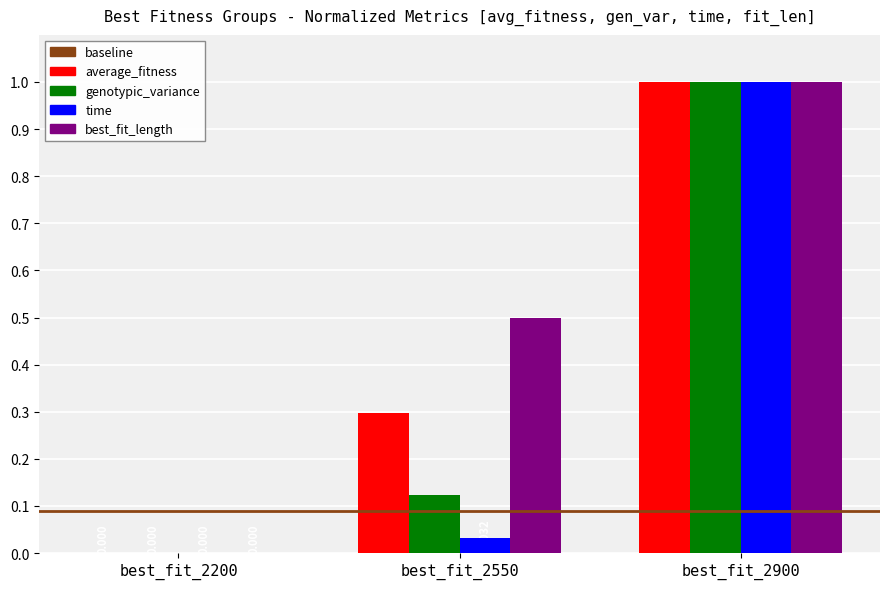

Is the value of best_fit_length at best_fit_2200 greater than the value of time at best_fit_2900?

No